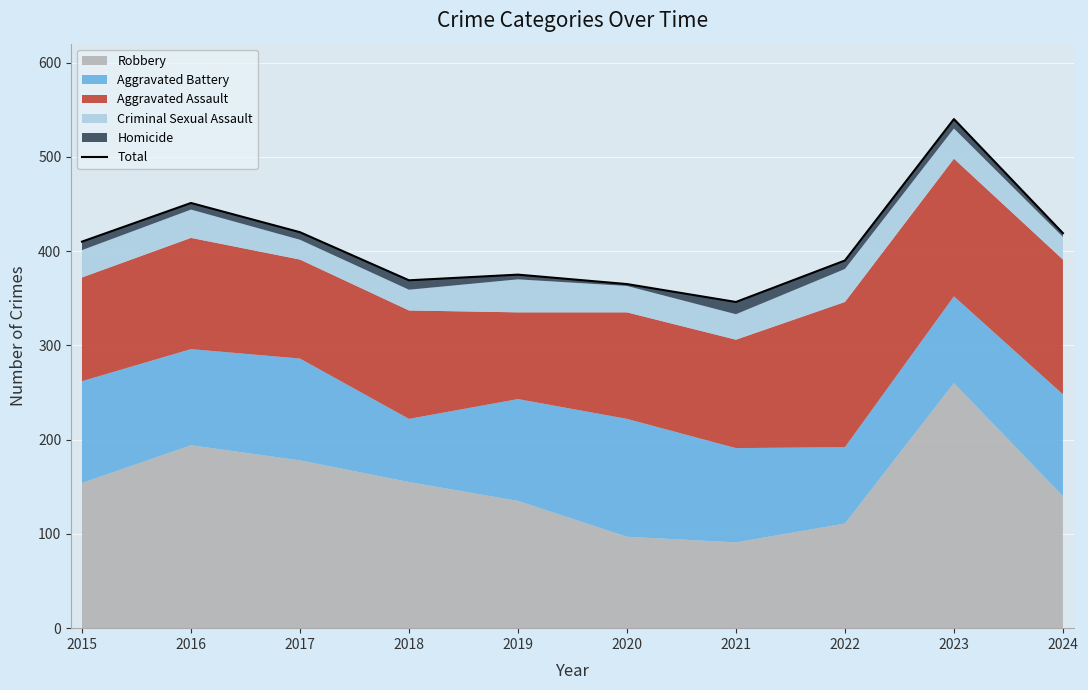

Which category has the highest value across all series?

2023